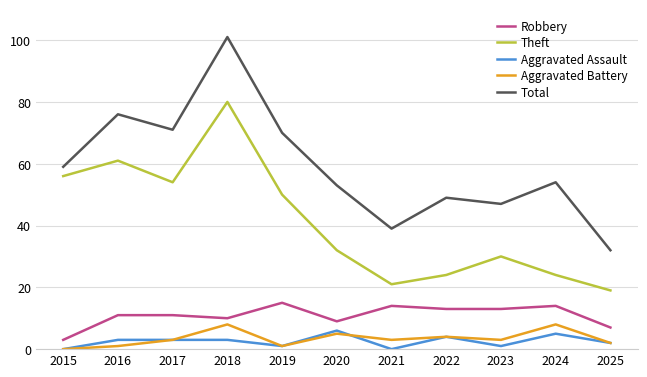

Which label corresponds to the largest value in the chart?

2018